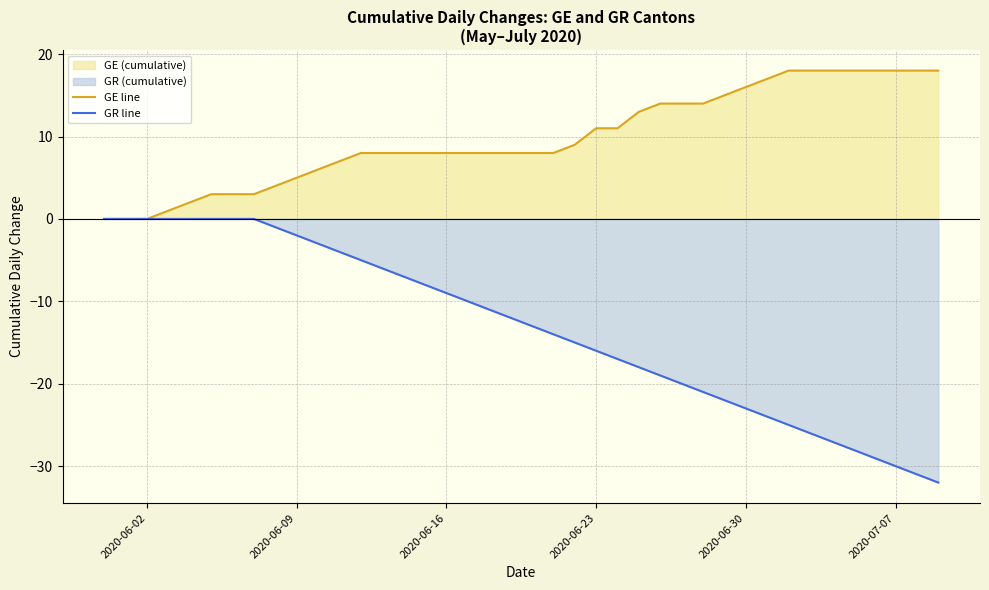

Which series has the widest spread of values?

GR line